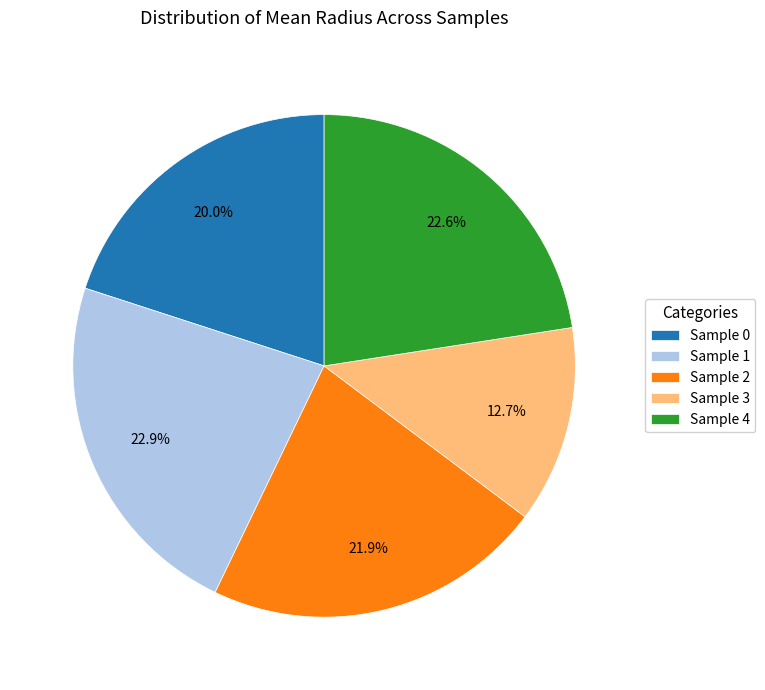

What percentage do Sample 3 and Sample 2 together represent?

34.6%